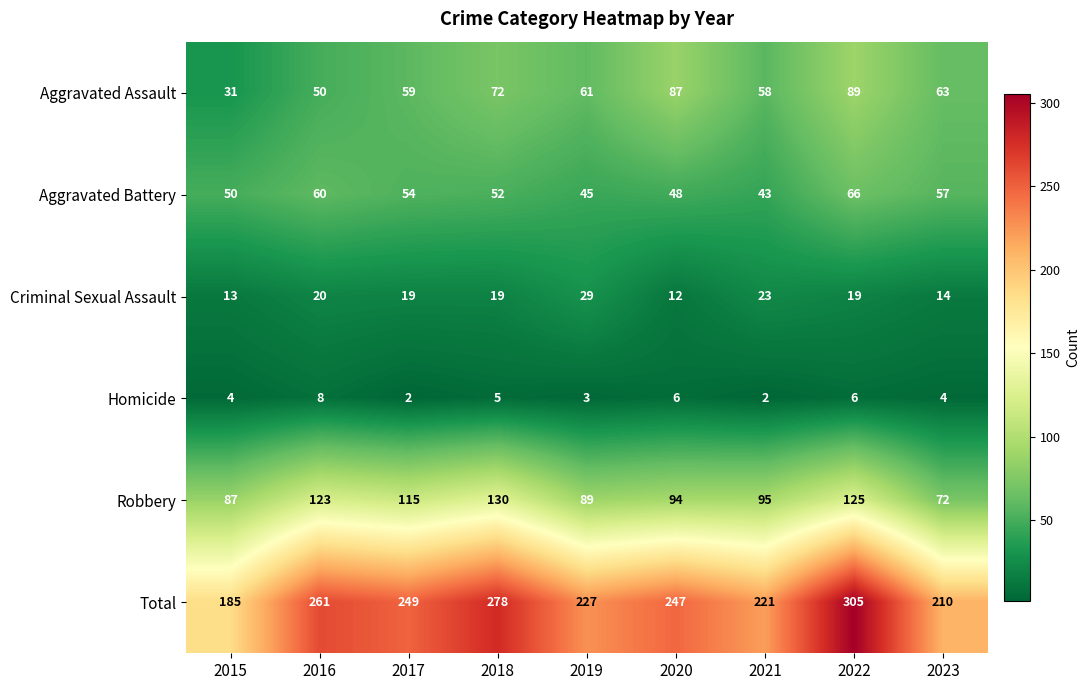

True or false: Criminal Sexual Assault has a value of 19 at 2015.

False